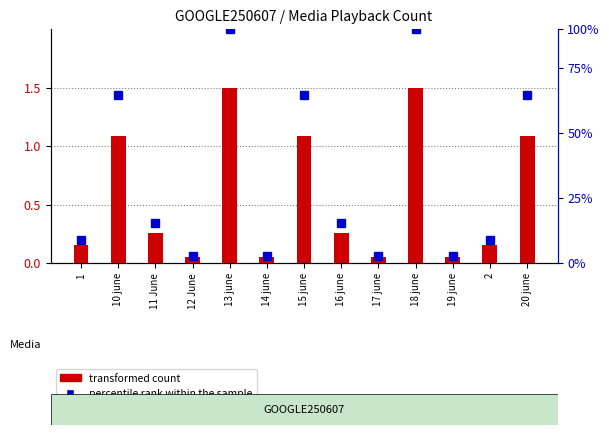

The transformed count series shows 0.2 at 2. True or false?

True